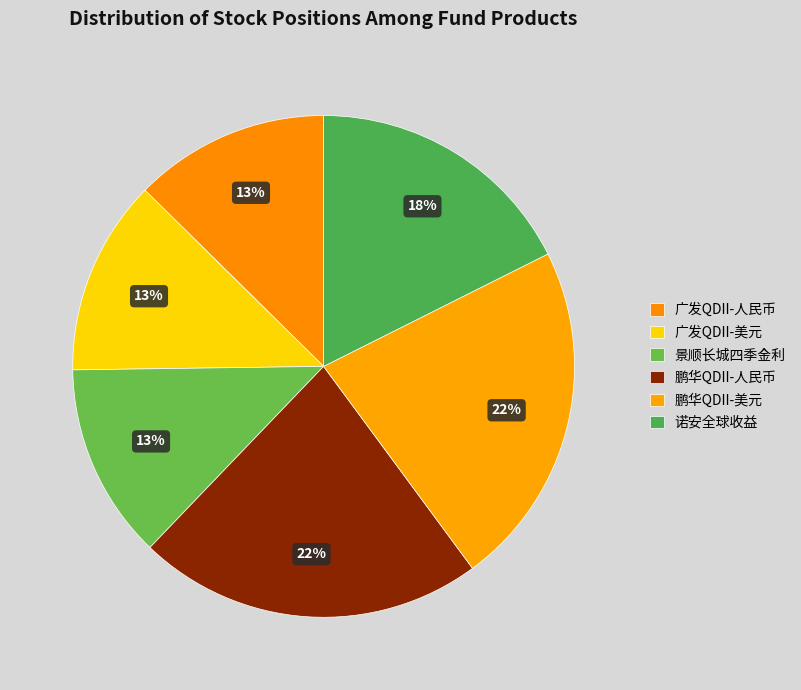

Count the number of slices in the pie.

6